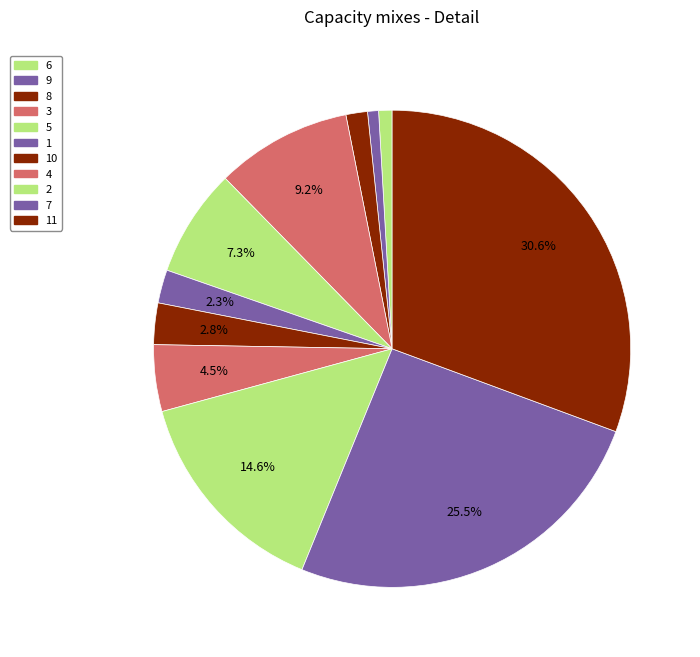

How many segments does this pie chart have?

11